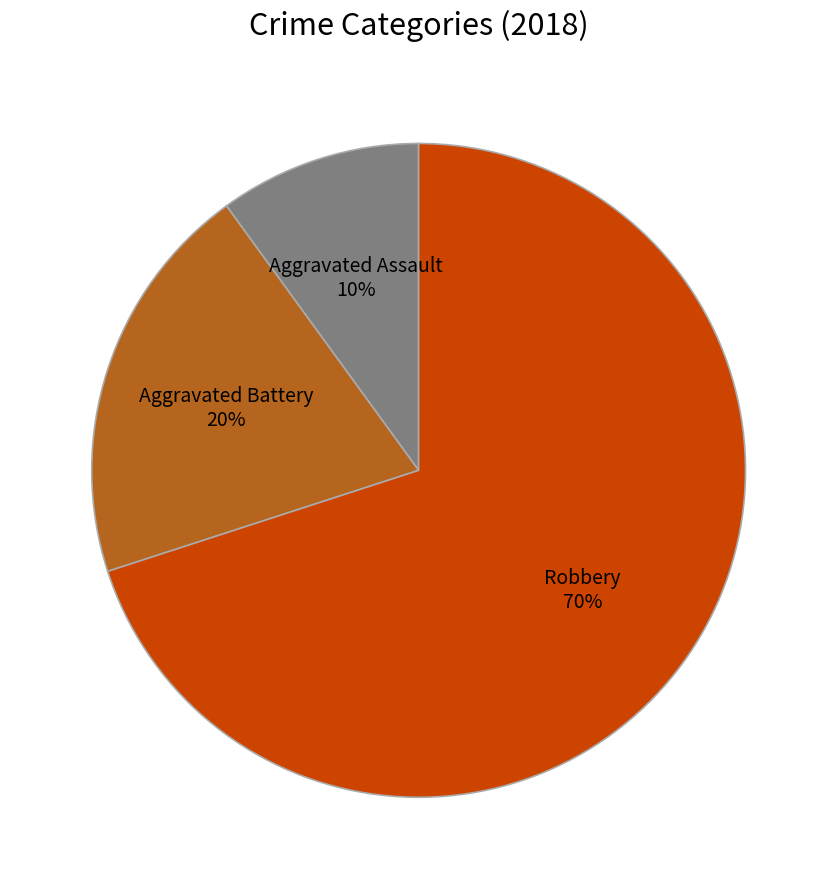

How many slices are in this pie chart?

3